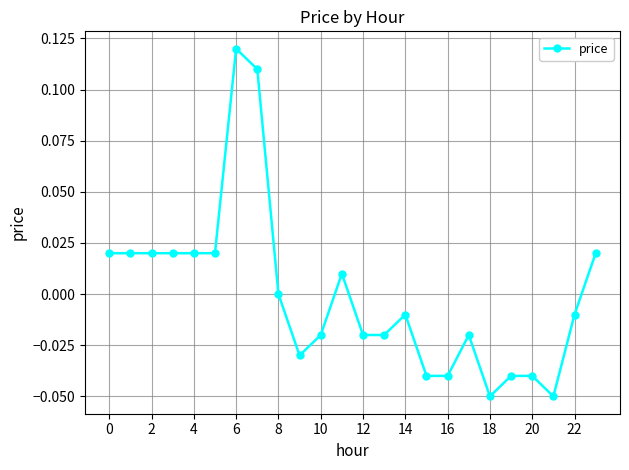

True or false: the data has more than 2 interior local peaks.

True